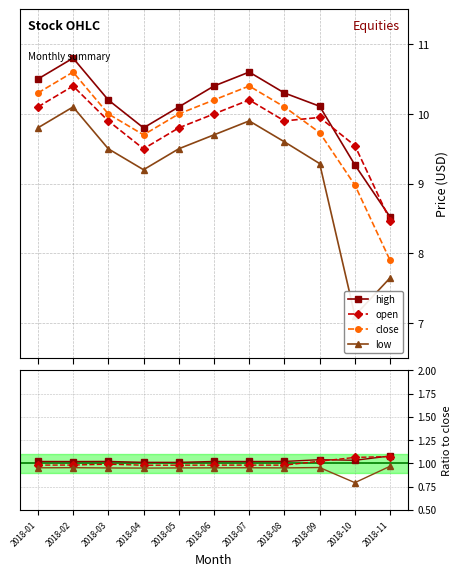

How many lines are shown in the chart?

4